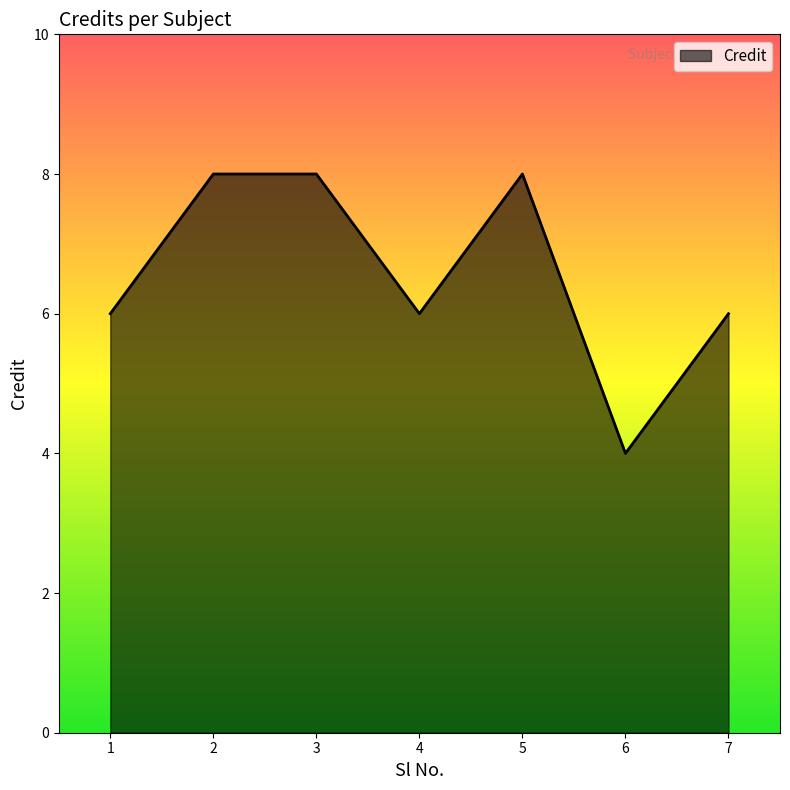

How many series are shown in this chart?

1